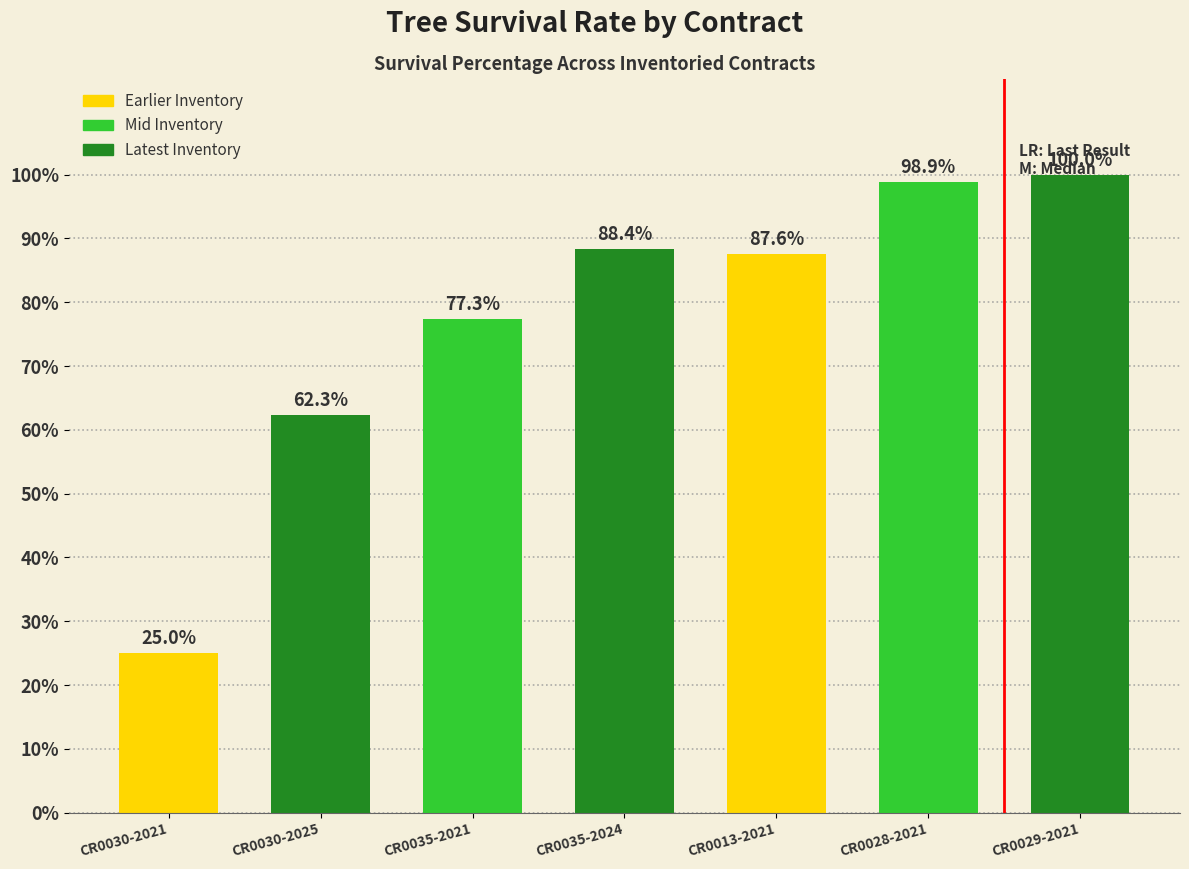

What position from the right is CR0035-2021?

5